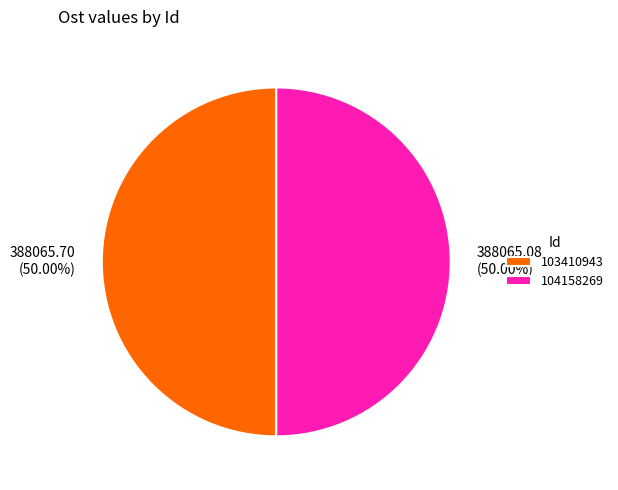

To the nearest percent, what is the average slice percentage?

50%